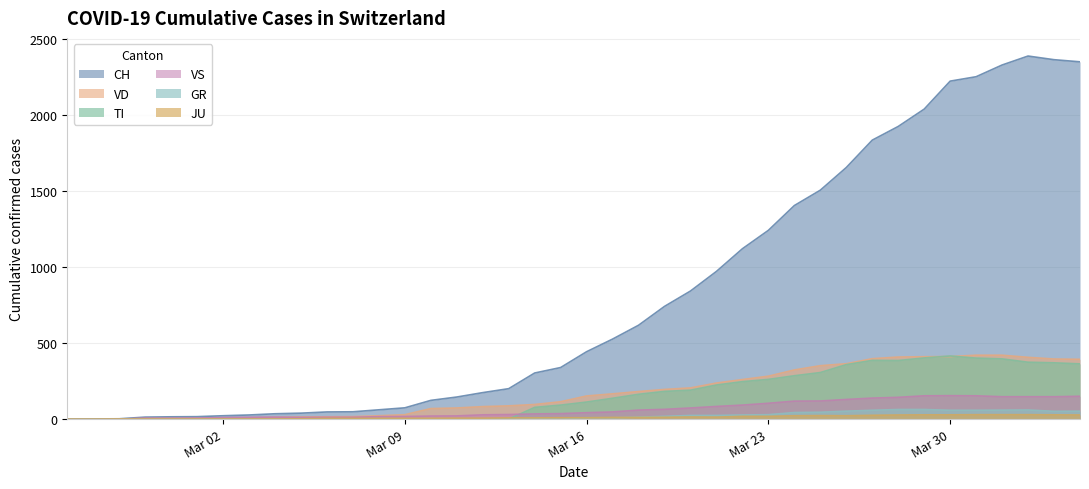

What is the highest value of the CH series?

2387